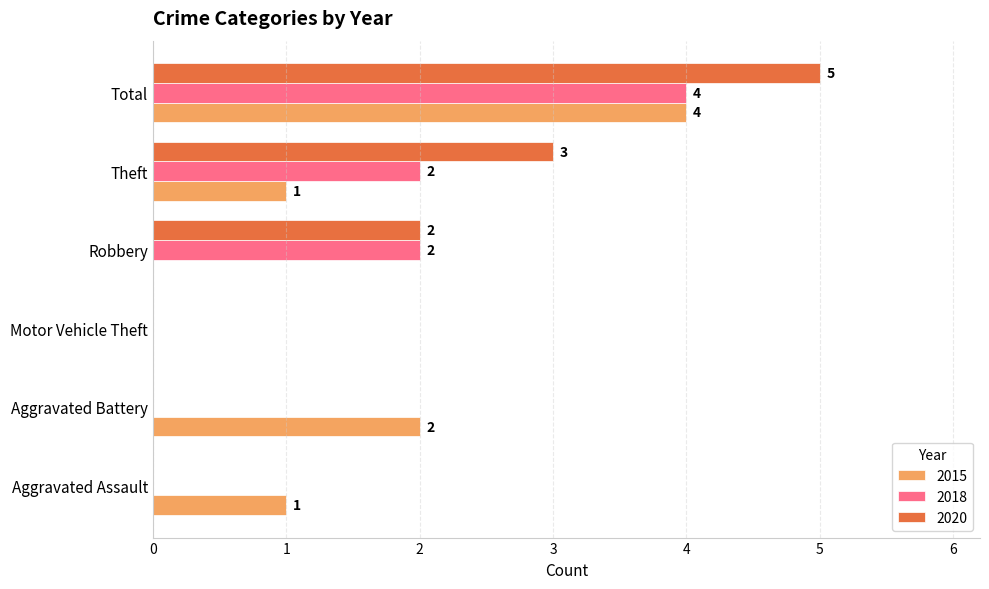

What is the sum of the 2020 values at Total and Robbery?

7